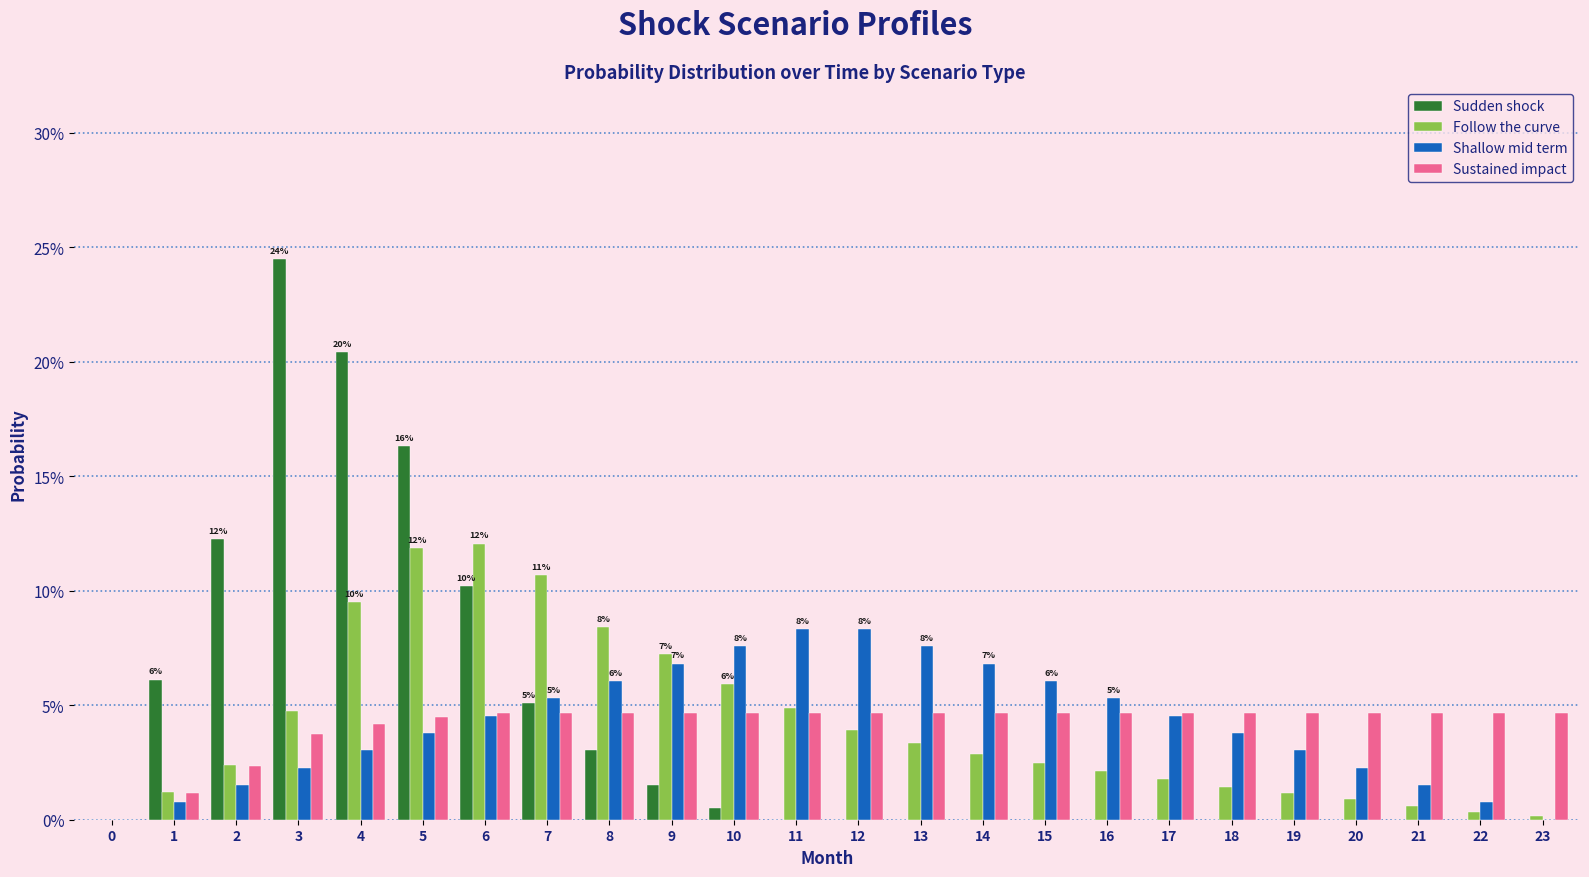

What are all the series names shown in the legend?

Sudden shock, Follow the curve, Shallow mid term, Sustained impact